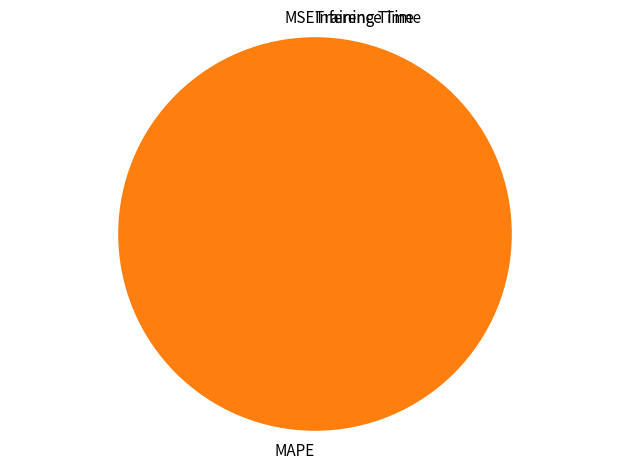

What is the majority slice?

MAPE